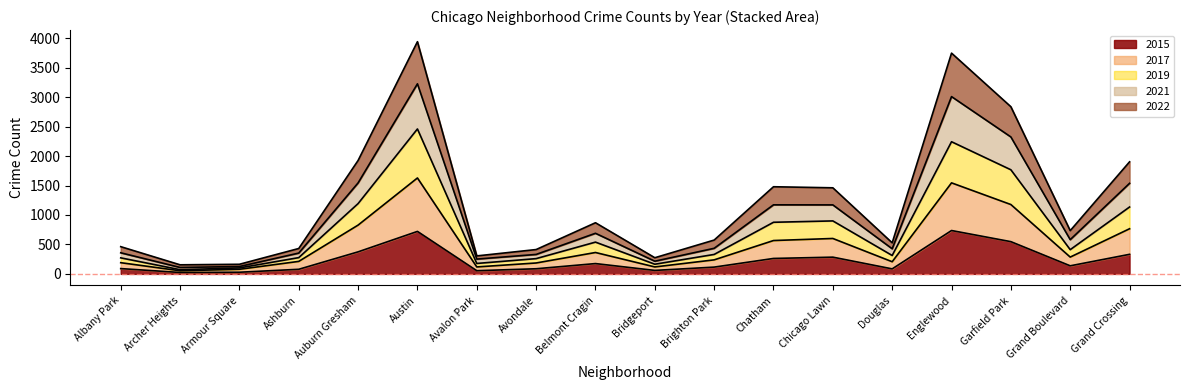

Is the value of 2015 at Englewood greater than the value of 2017 at Englewood?

No